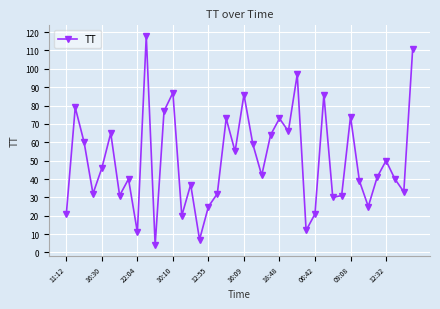

What is the difference between the maximum and minimum values?

114